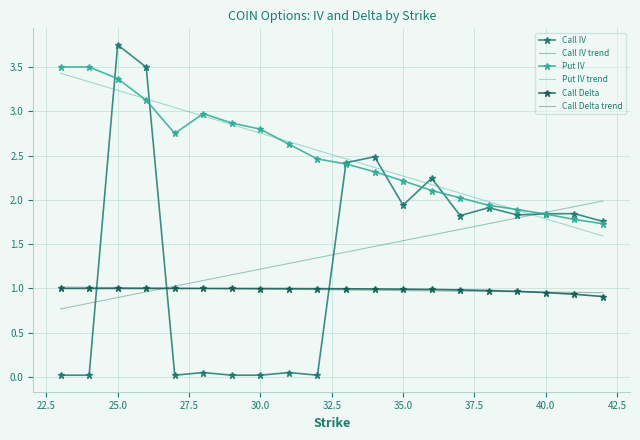

True or false: Put IV and Call Delta trend cross at least once.

False